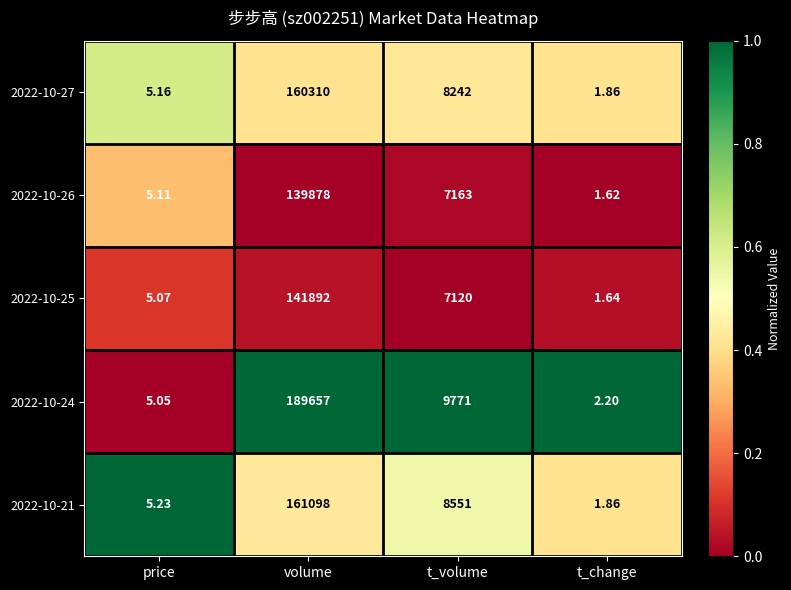

Which category has the highest value in the 2022-10-27 series?

volume